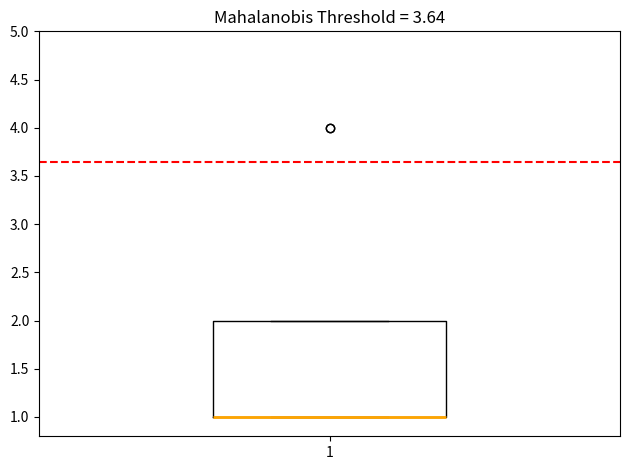

Transcribe this box plot: give where the median line is, the range the box spans, and where the two whiskers end, as read against the y-axis. The values are not printed on the chart, so give them approximately, as read against the axis.

median 1 (drawn on the box's lower edge), box 1 to 2, whiskers 1 to 2